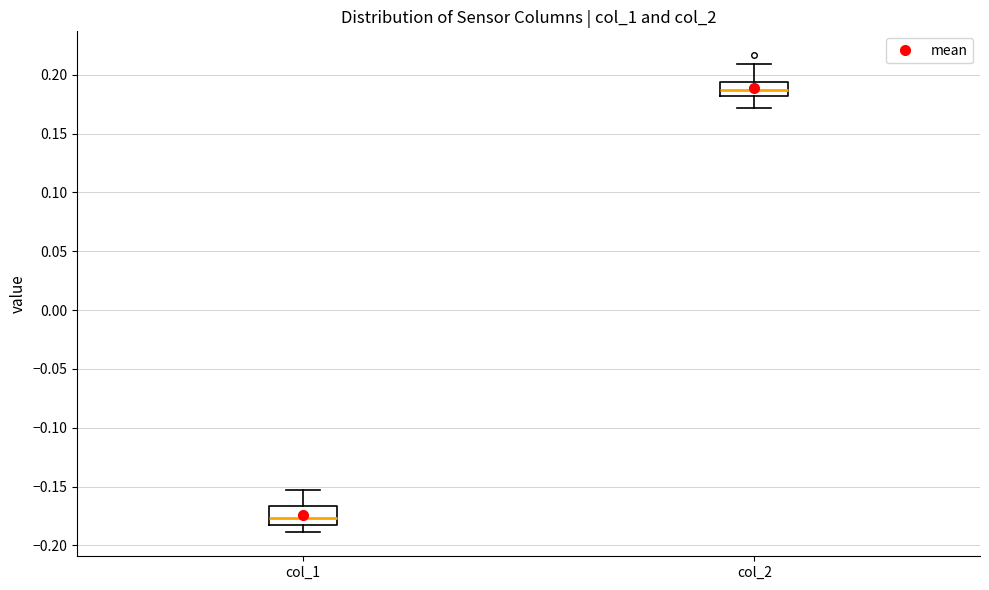

Where does the lower whisker of the box for col_1 end on the y-axis? The values are not printed on the chart, so give them approximately, as read against the axis.

-0.190